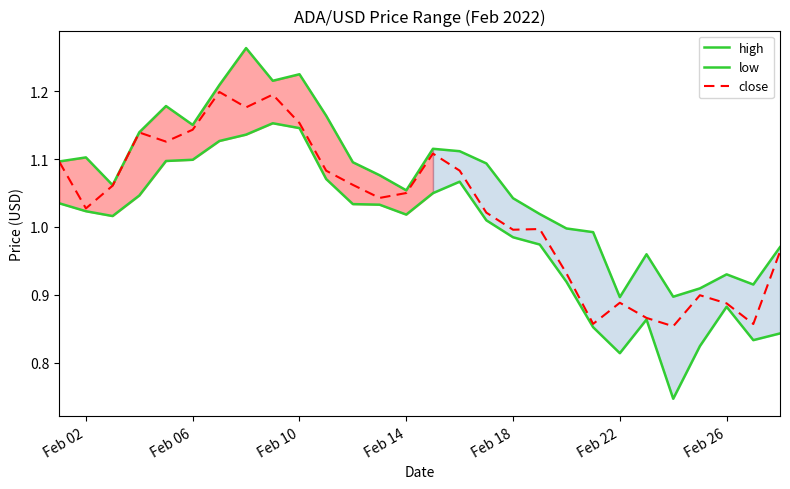

How many distinct data groups are displayed?

3